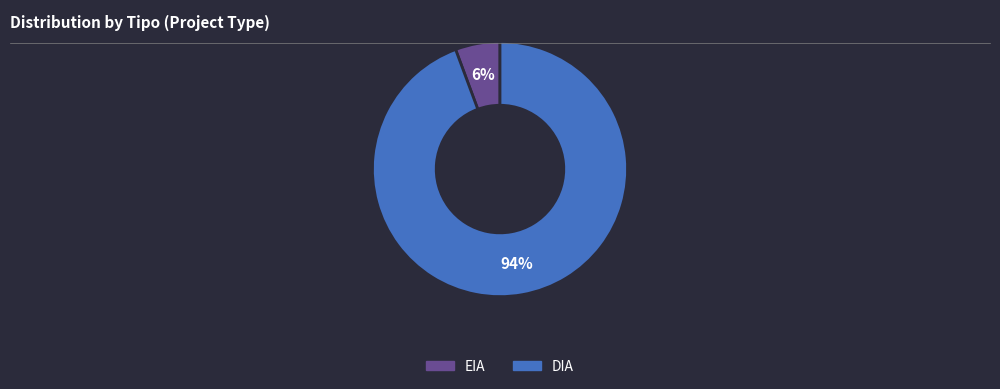

Which category has the biggest portion of the pie?

DIA